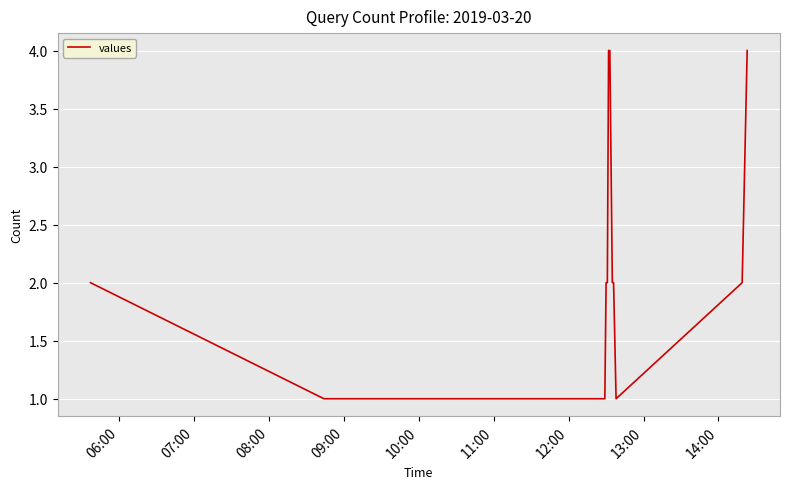

What is the maximum value shown in the chart?

4